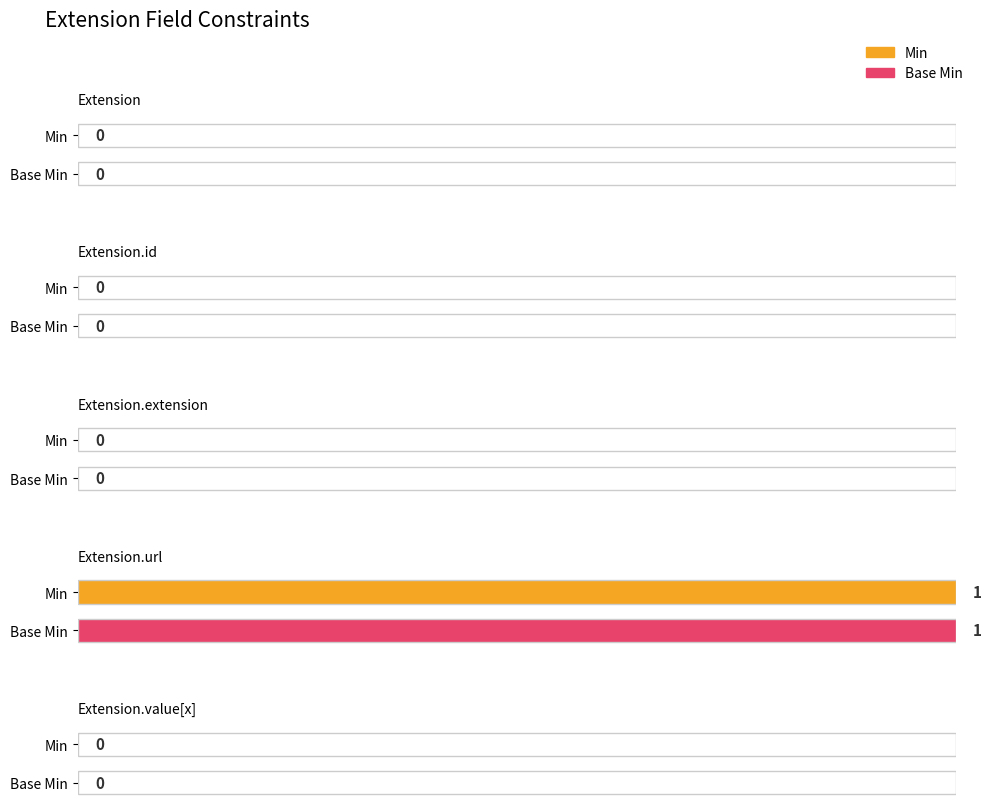

What are all the series names shown in the legend?

Min, Base Min